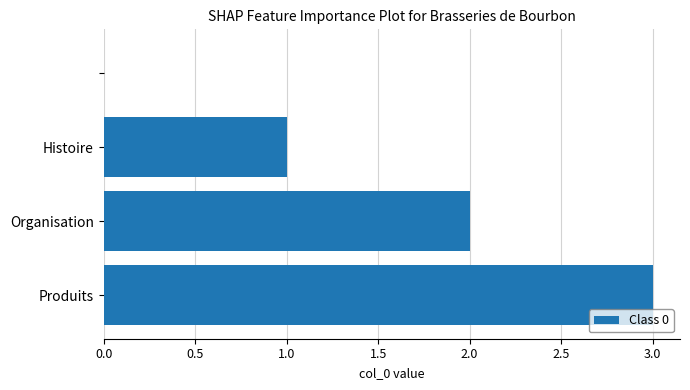

What is the maximum value shown in the chart?

3